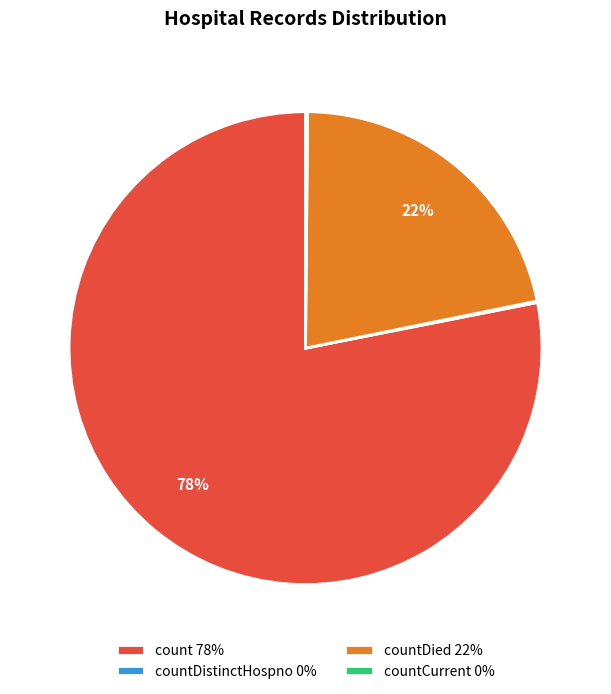

Between countDied 22% and count 78%, which is larger?

count 78%